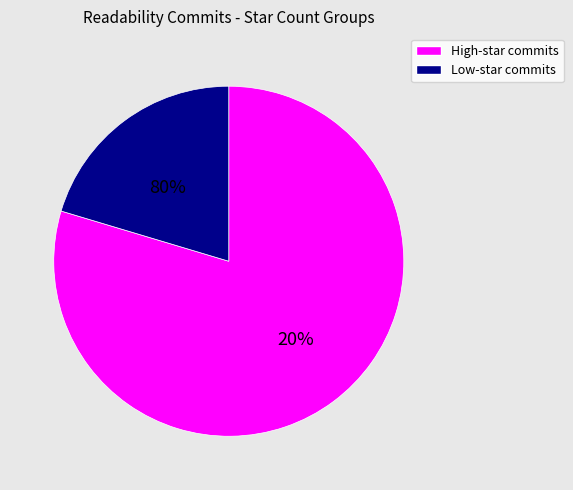

True or false: 184 accounts for 1% of the total.

False